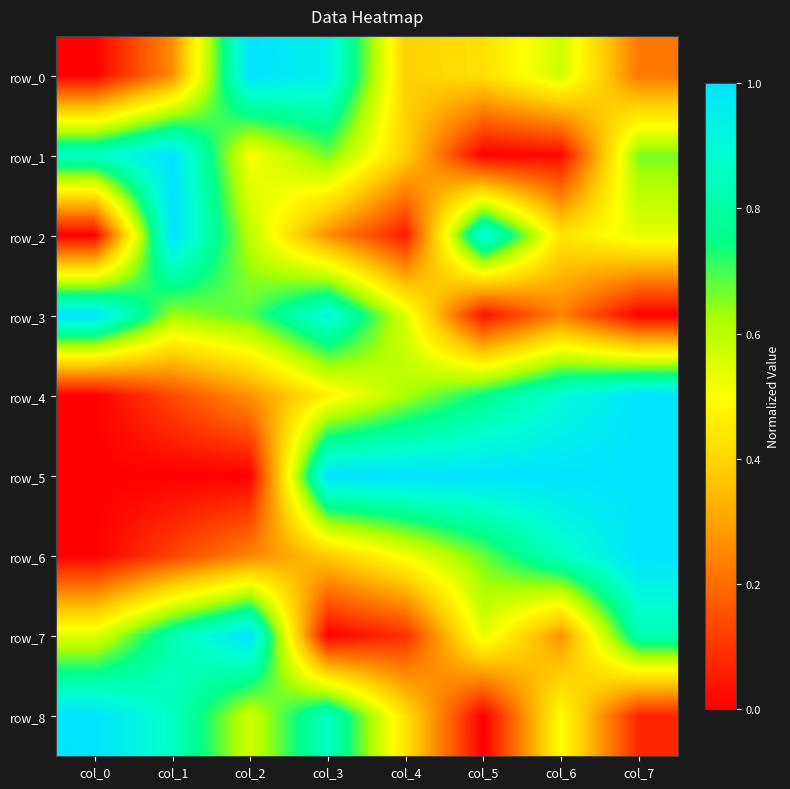

At how many categories does at least one series exceed 0?

8